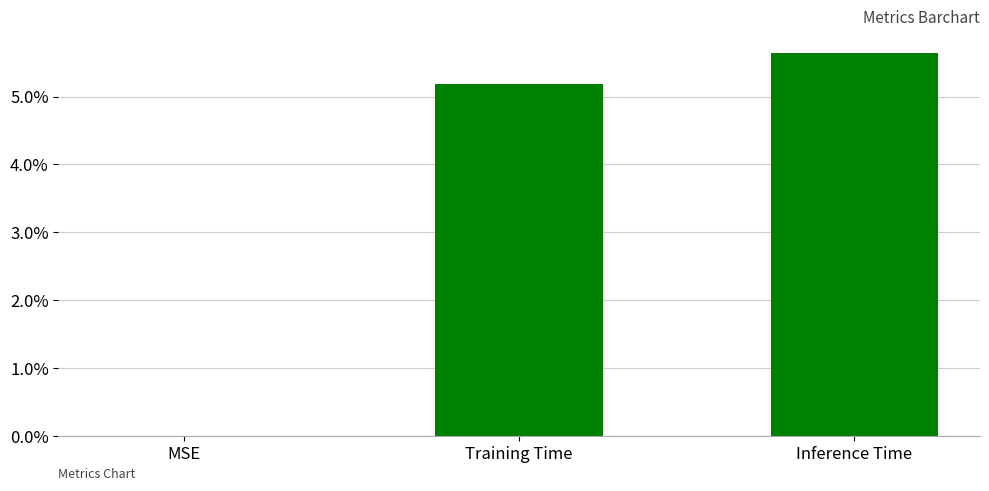

Which category has the highest value across all series?

Inference Time